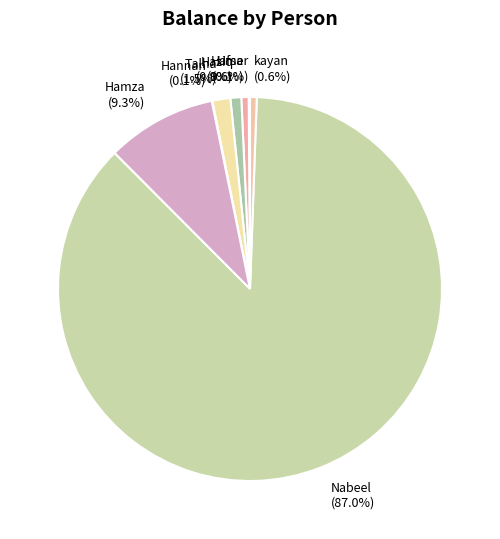

What percentage do Haziq (0.9%) and Hamza (9.3%) together represent?

10.2%